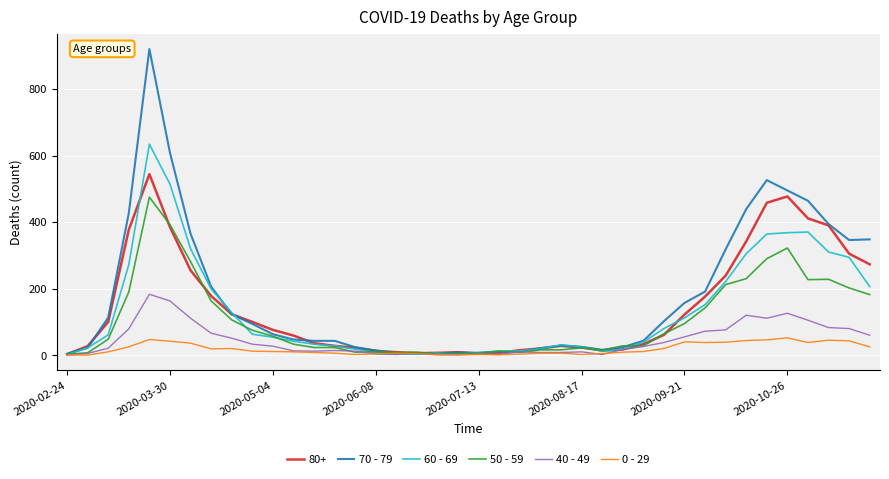

Which series has the largest range (max minus min)?

70 - 79